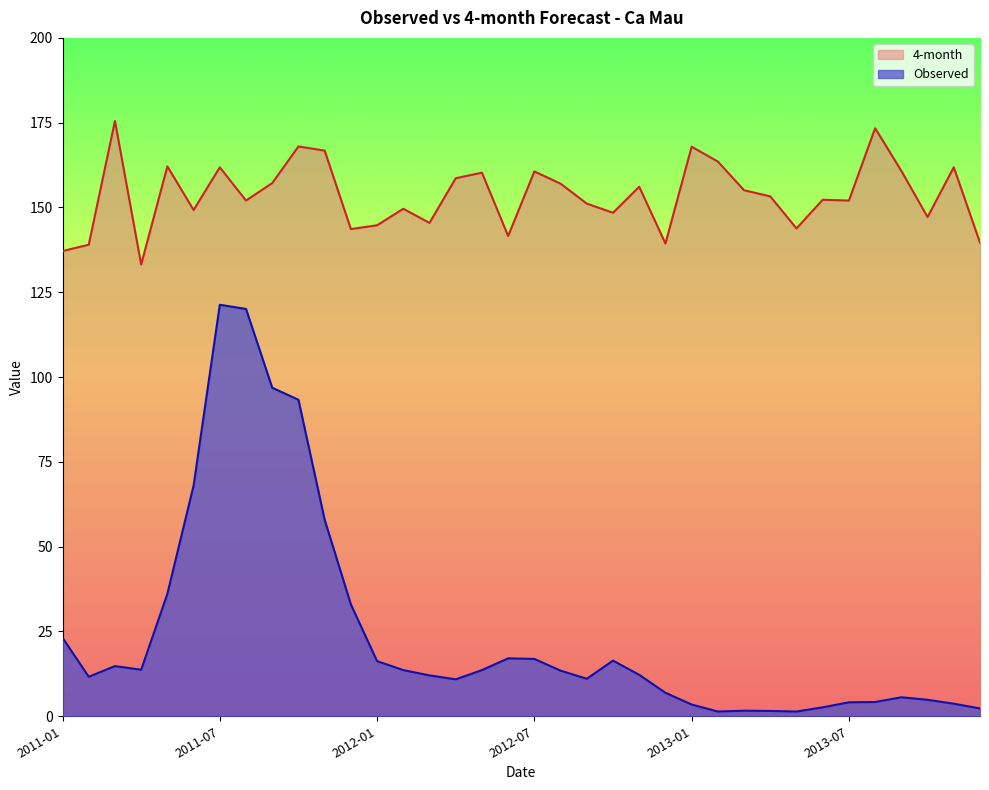

What is the value of the 4-month point at the 29th from the left?

143.8